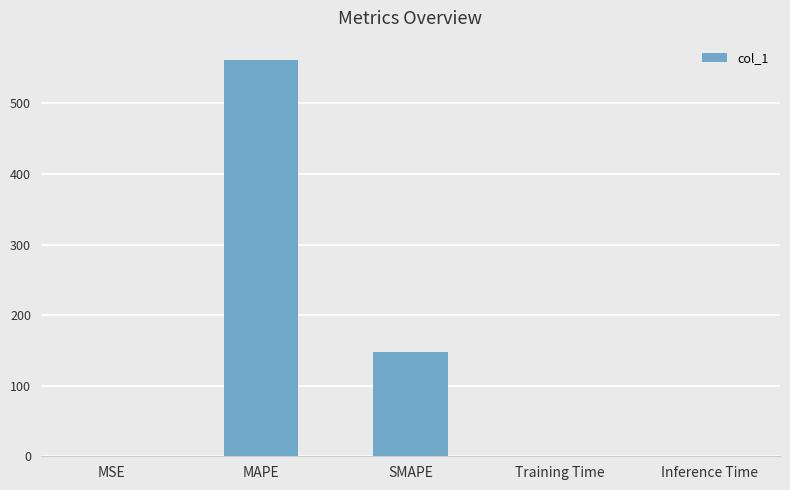

Between MAPE and MSE, which is larger?

MAPE